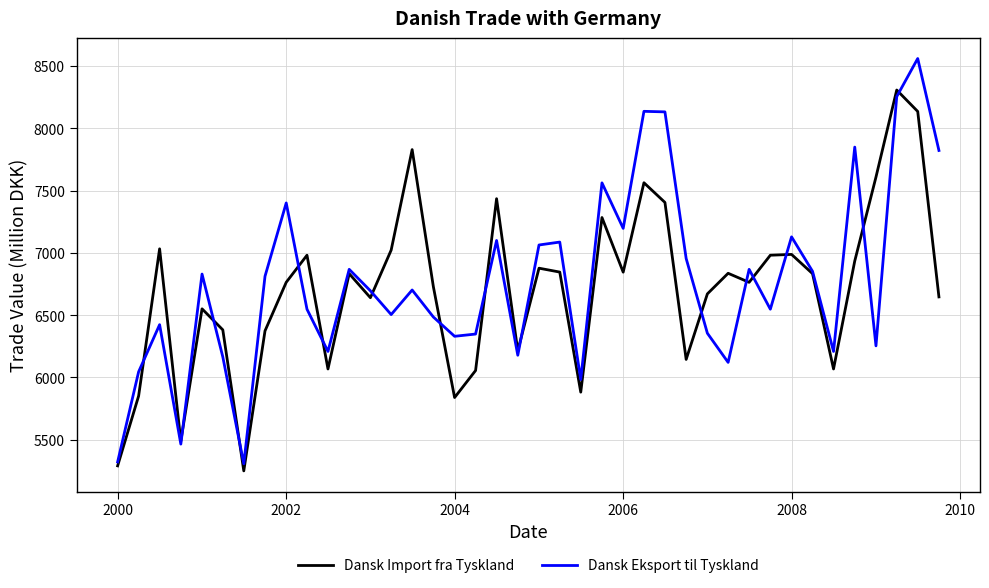

What are all the series names shown in the legend?

Dansk Import fra Tyskland, Dansk Eksport til Tyskland